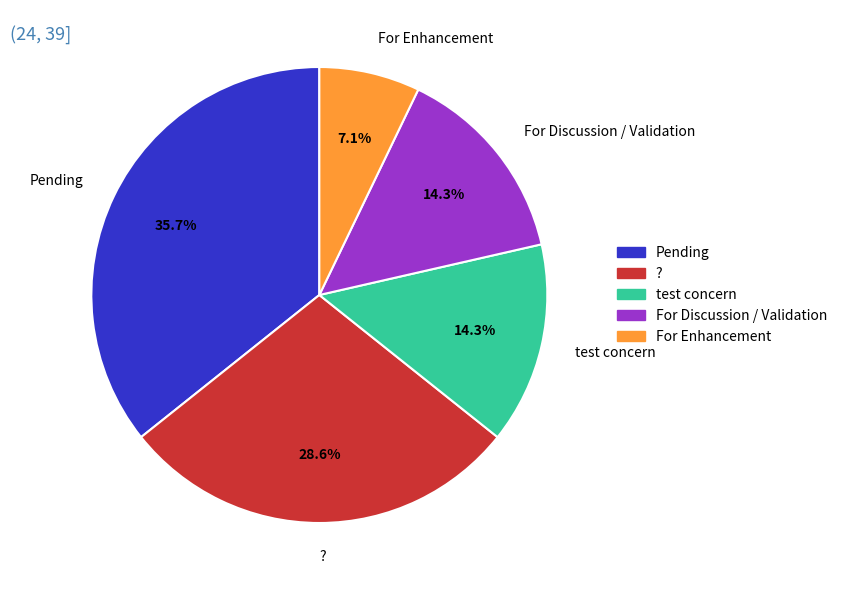

Which category has the smallest portion of the pie?

For Enhancement